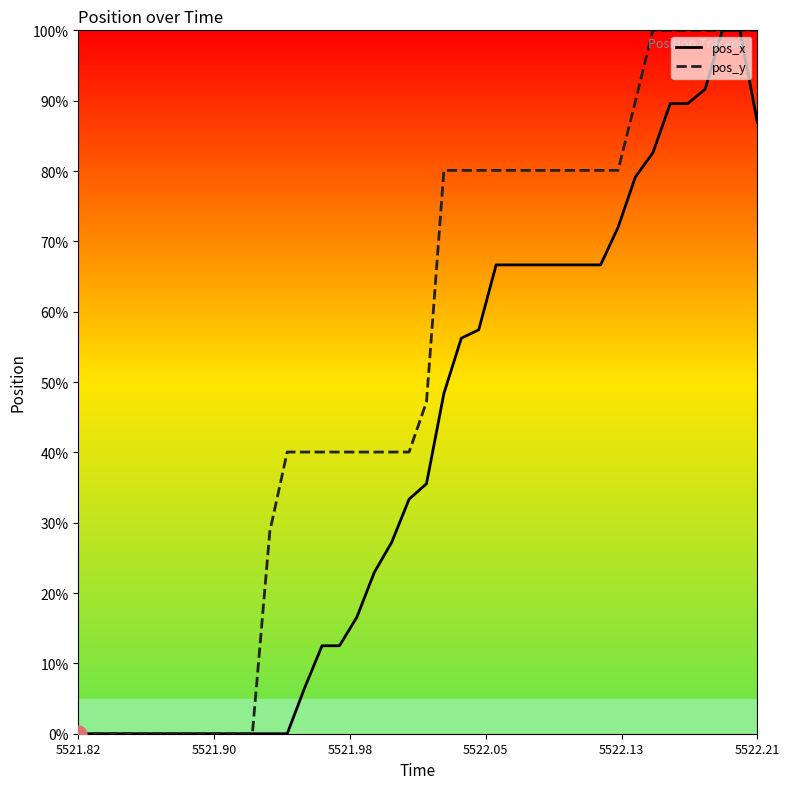

What is the highest value of the pos_y series?

100.0